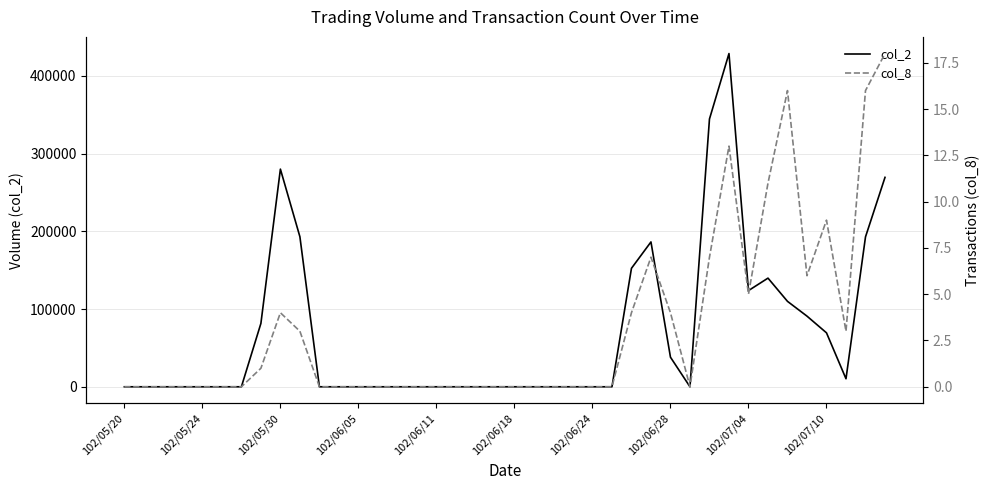

At which category is the sum across all series the highest?

31